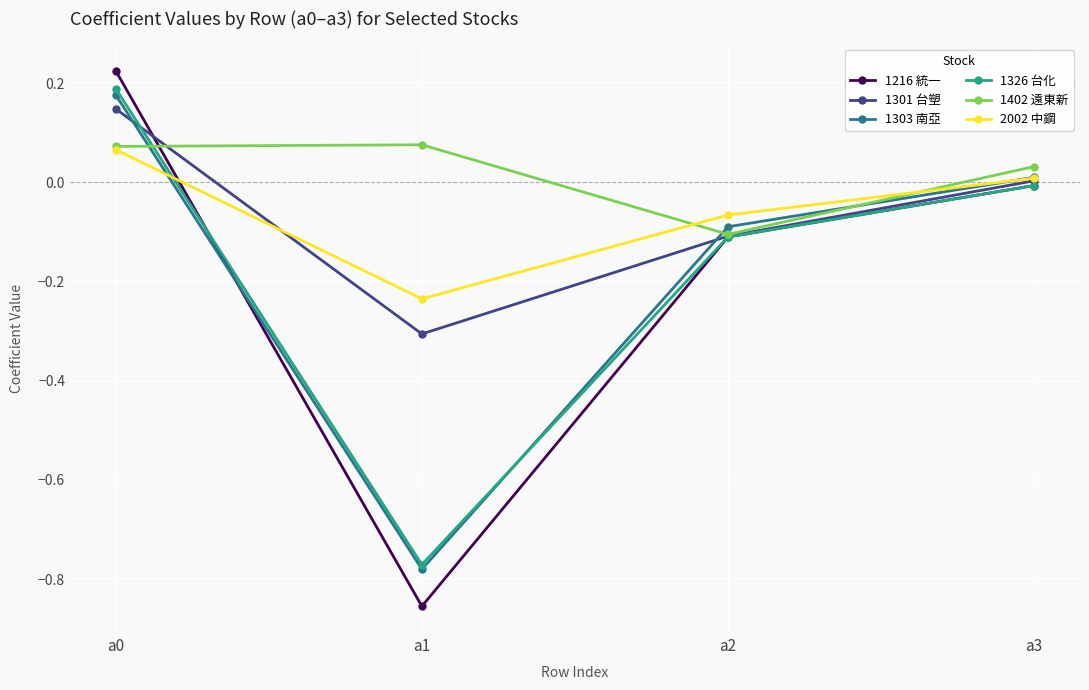

The 1326 台化 series shows -0.0 at a3. True or false?

True